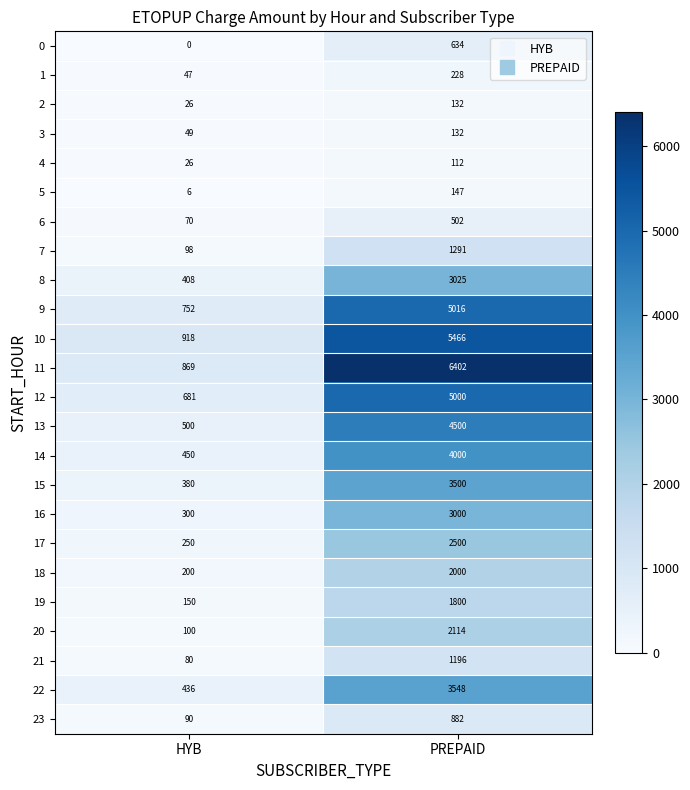

What is the lowest value of the 9 series?

752